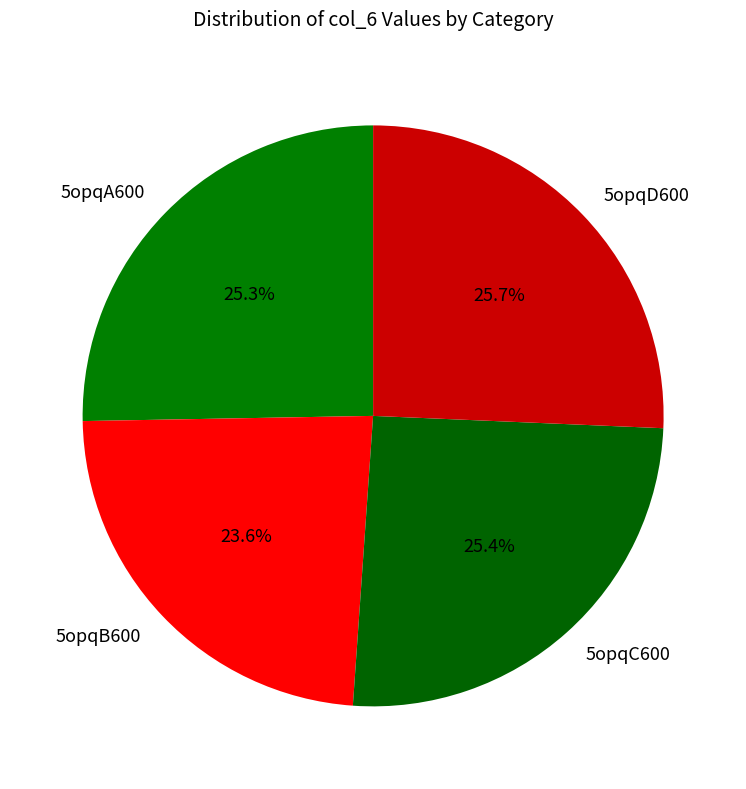

What is the ratio of the value at 5opqB600 to the value at 5opqD600?

0.9